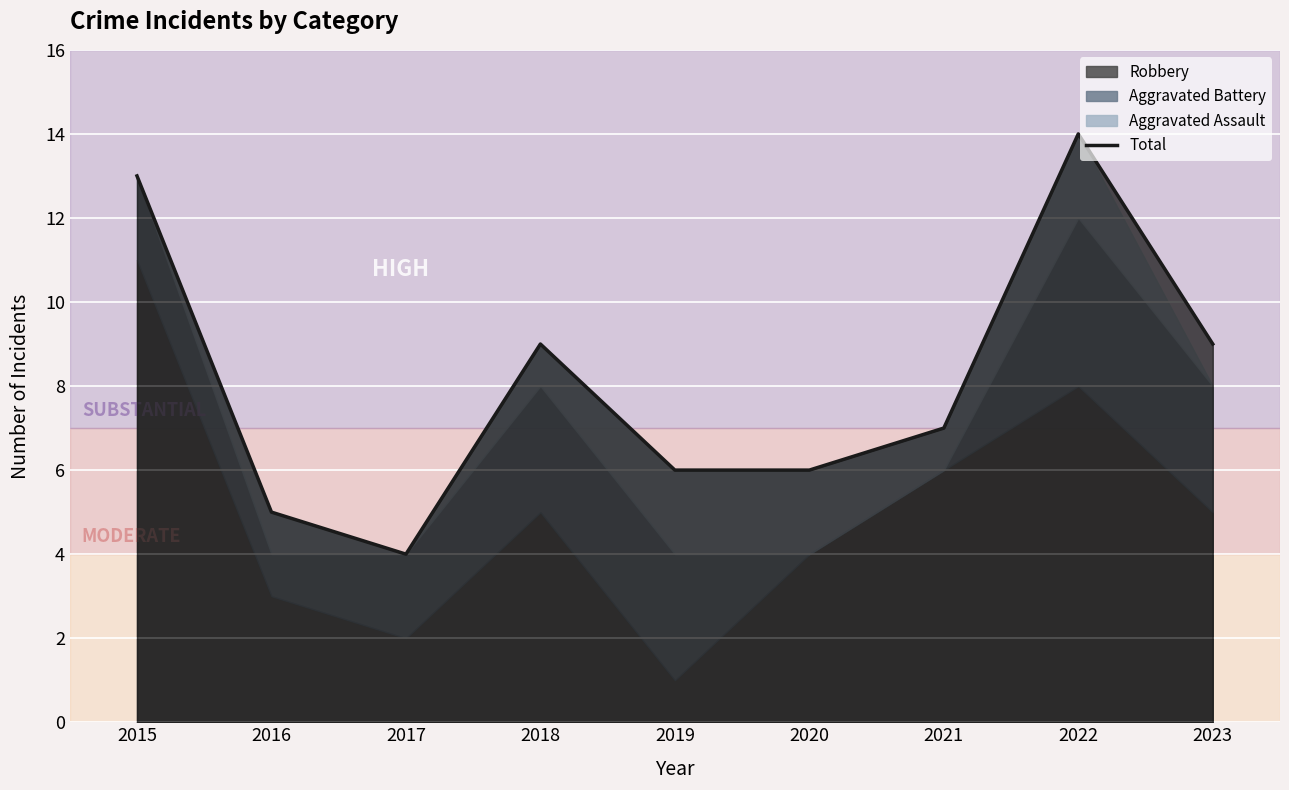

What is the difference between the maximum and minimum values?

10